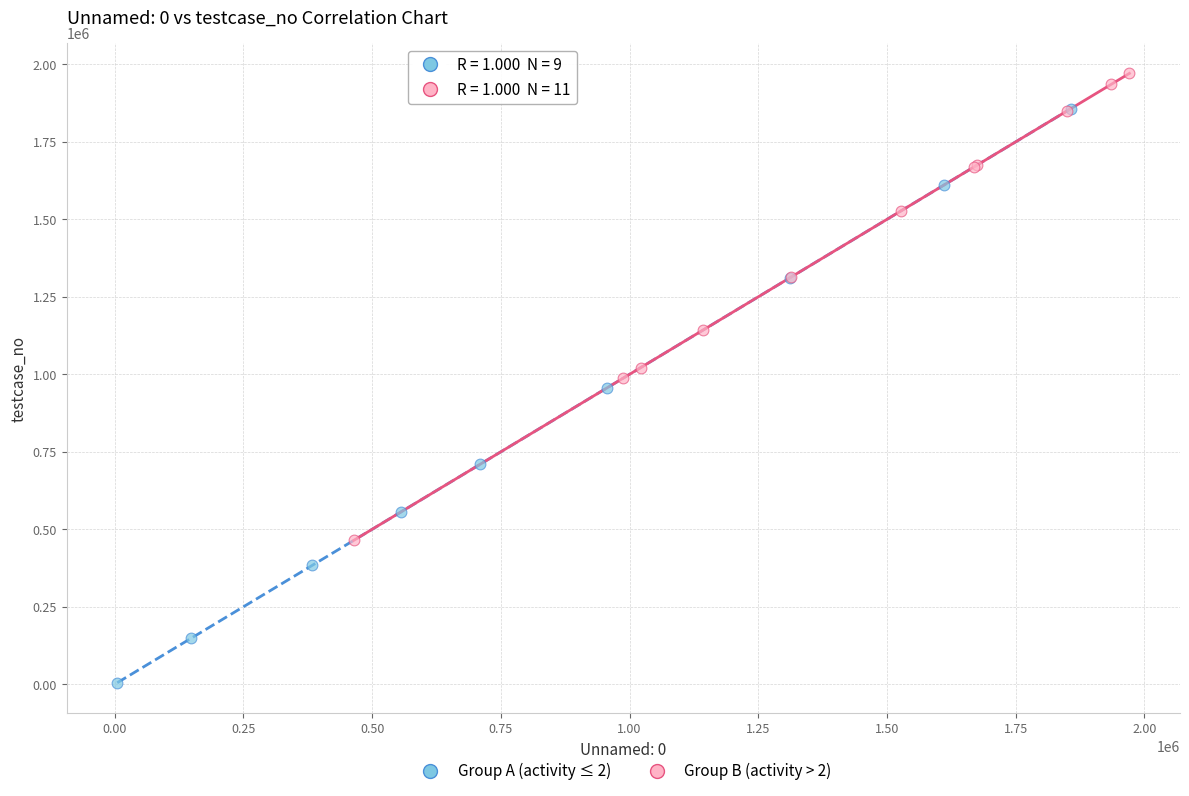

Which series contains the lowest Y value?

Group A (activity ≤ 2)